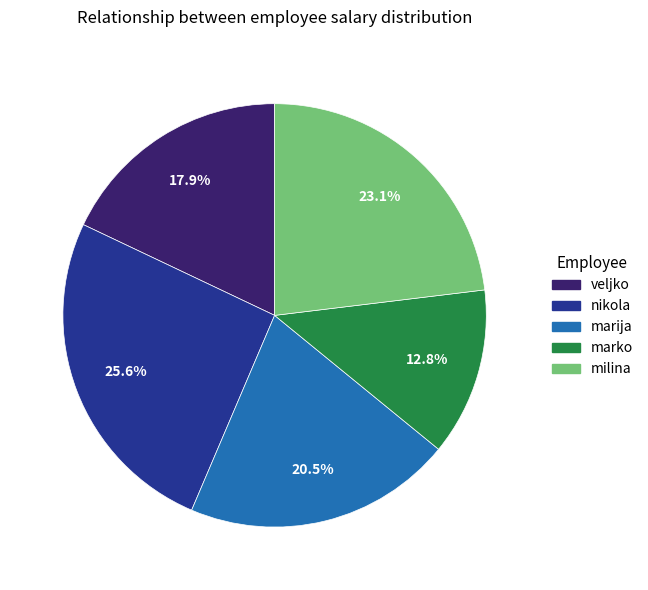

Is there any slice that represents more than half of the pie?

No